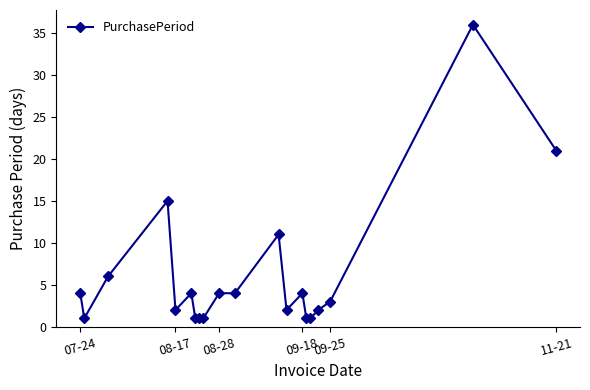

What is the average value?

6